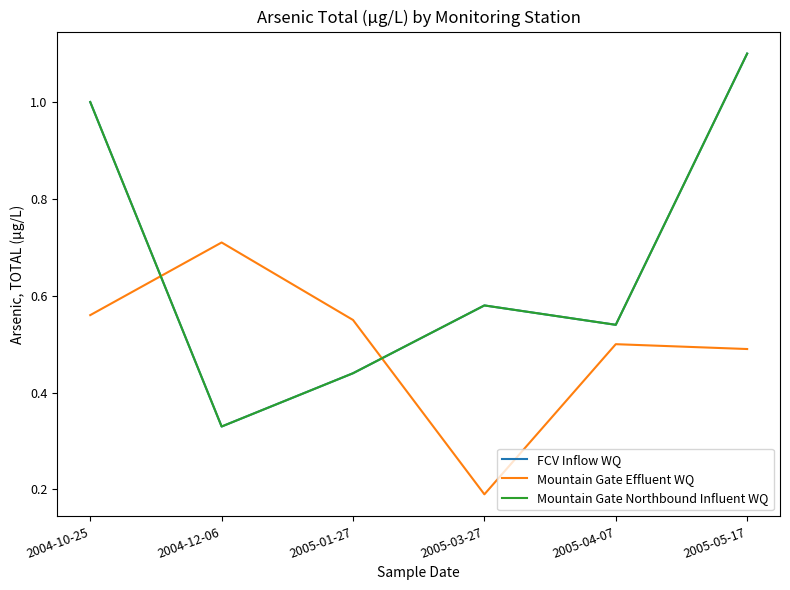

Is this an area chart (filled region under the line)?

No